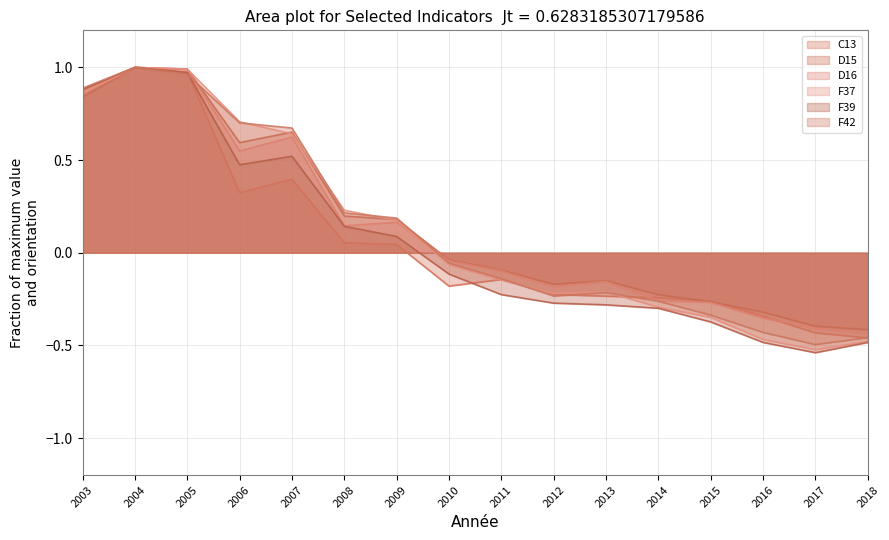

Between 2003 and 2015, which series saw the biggest shift?

F39